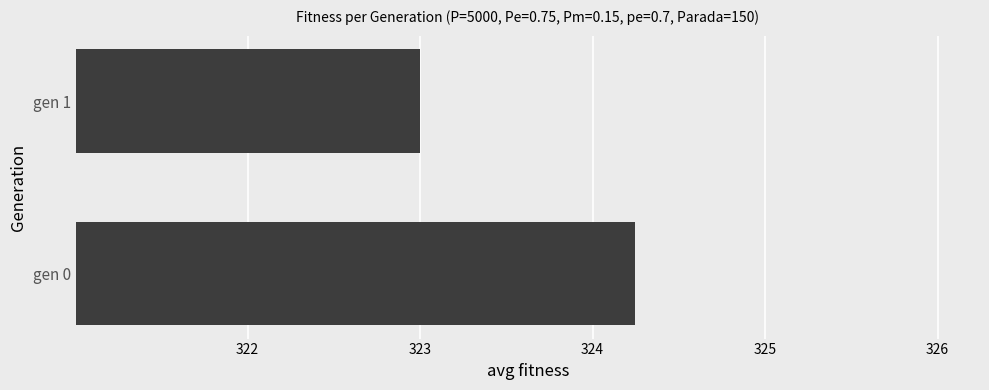

Is it true that the value at gen 0 is 324.2?

True